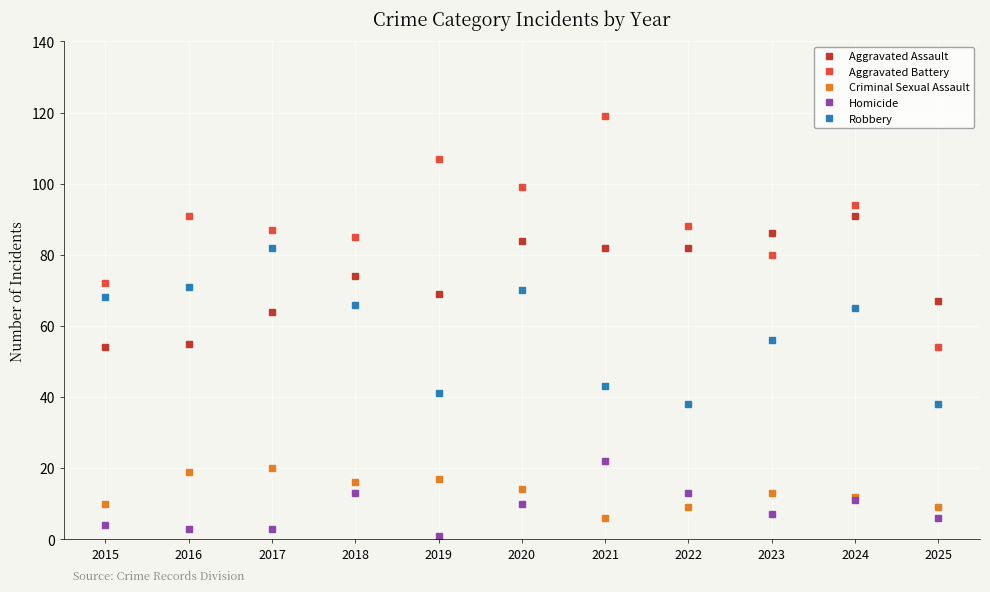

What is the average value of the Criminal Sexual Assault series?

13